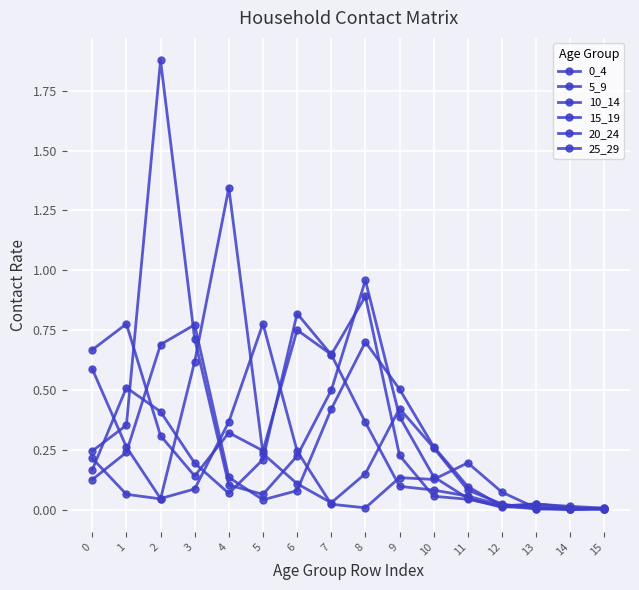

At how many categories does at least one series exceed 1?

2